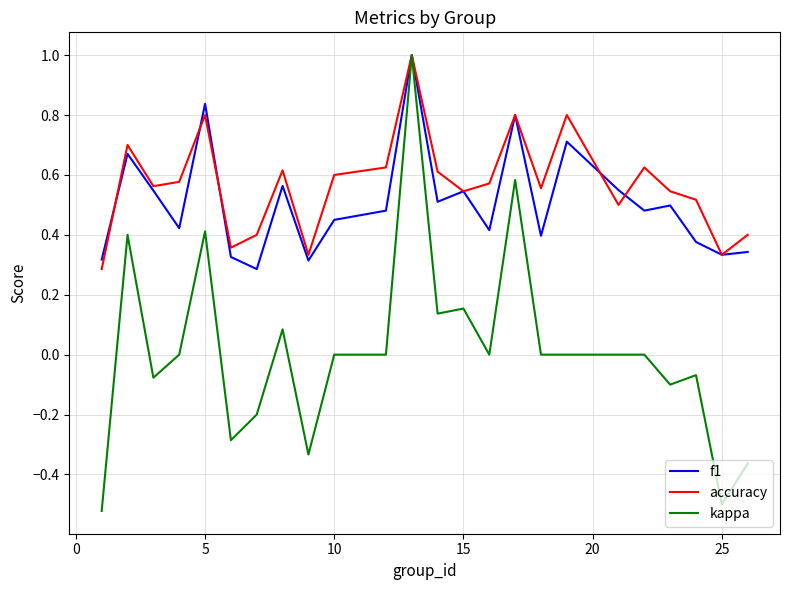

Count the f1 values in the range 0 to 1.

24